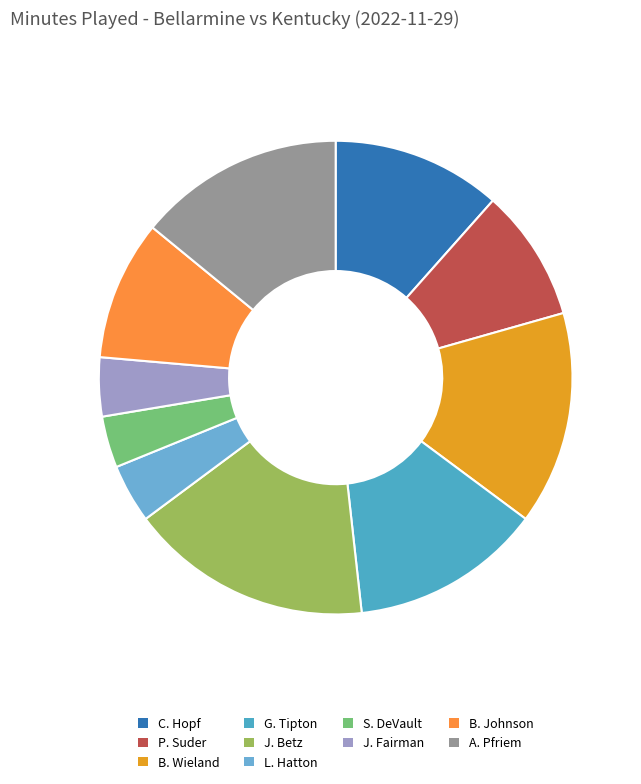

Rank the categories by value from highest to lowest.

J. Betz, B. Wieland, A. Pfriem, G. Tipton, C. Hopf, B. Johnson, P. Suder, L. Hatton, J. Fairman, S. DeVault